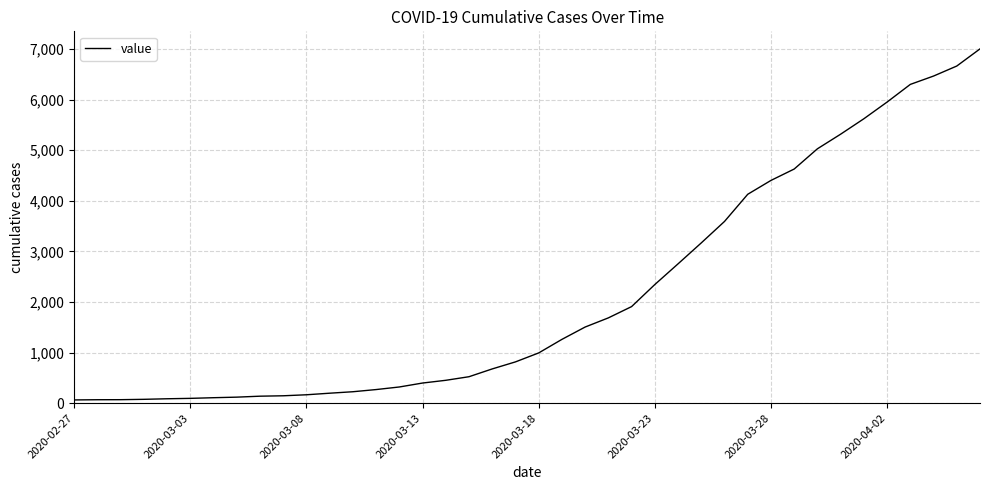

What is the difference between the maximum and minimum values?

6939